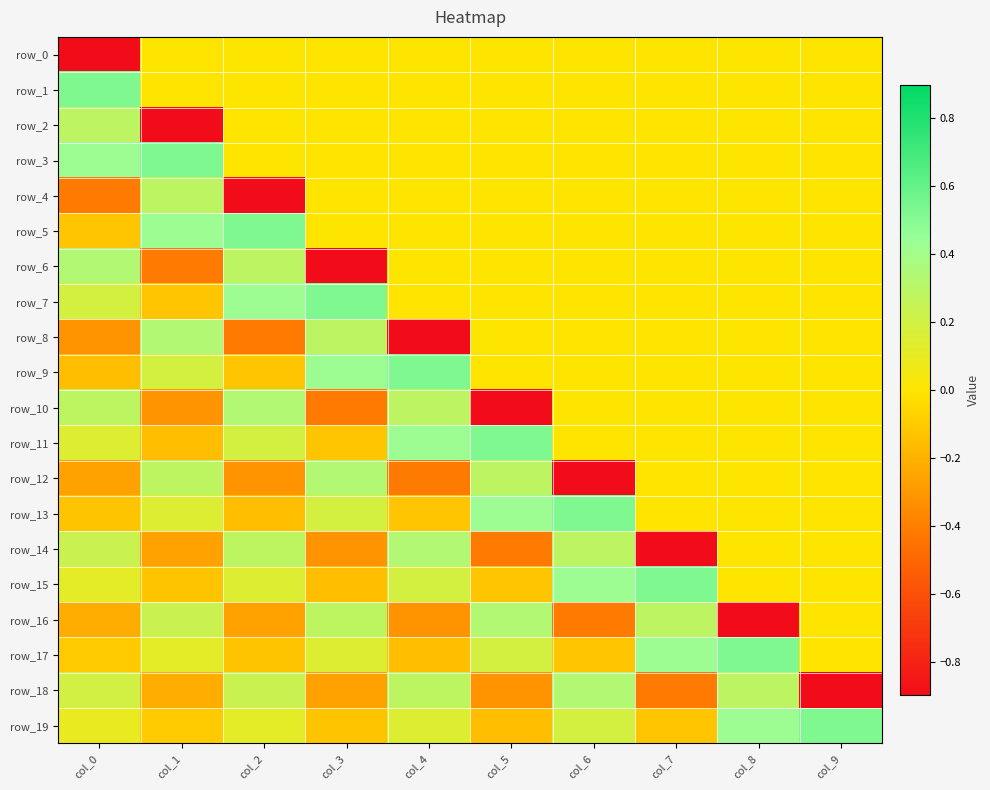

Rank the series at col_4 from highest to lowest value.

row_9, row_11, row_14, row_10, row_18, row_15, row_19, row_0, row_1, row_2, row_3, row_4, row_5, row_6, row_7, row_13, row_17, row_16, row_12, row_8